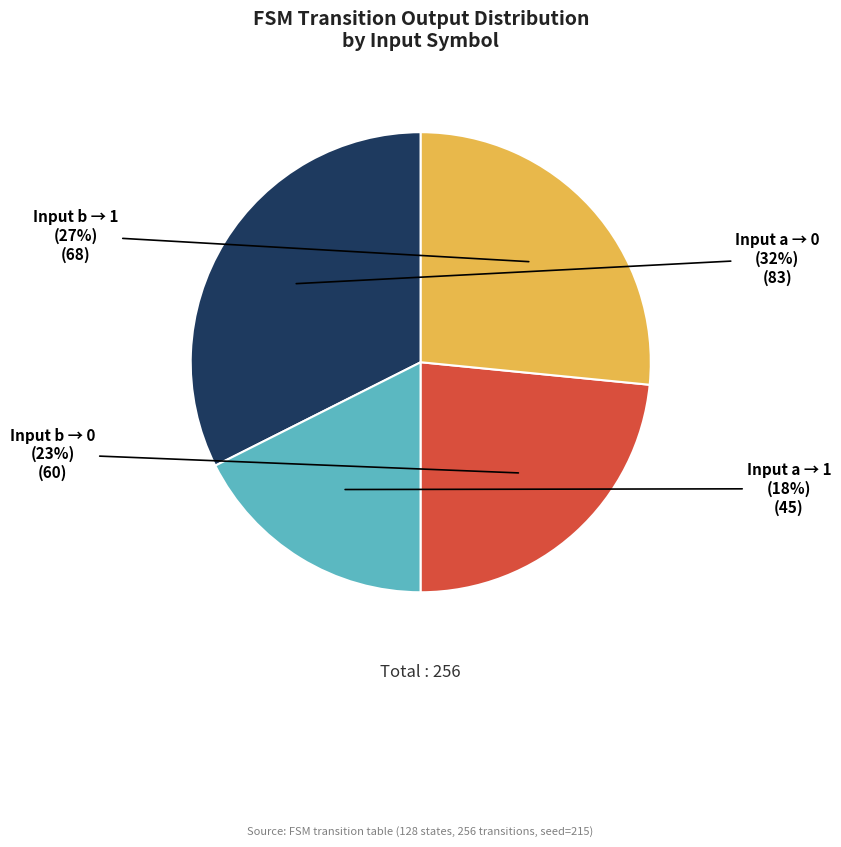

To the nearest percent, what is the average slice percentage?

25%